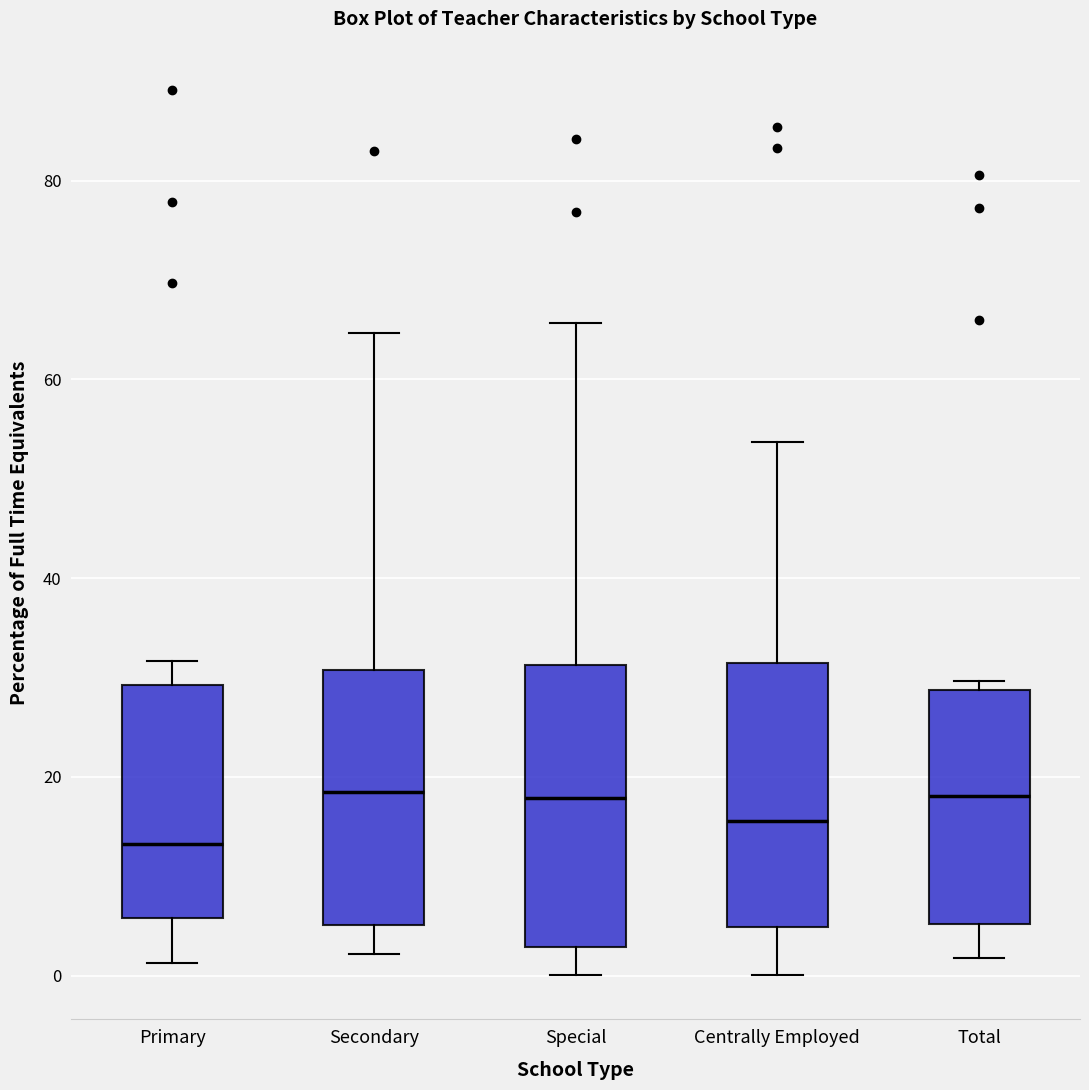

Where does the lower whisker of the box for Secondary end on the y-axis? The values are not printed on the chart, so give them approximately, as read against the axis.

2